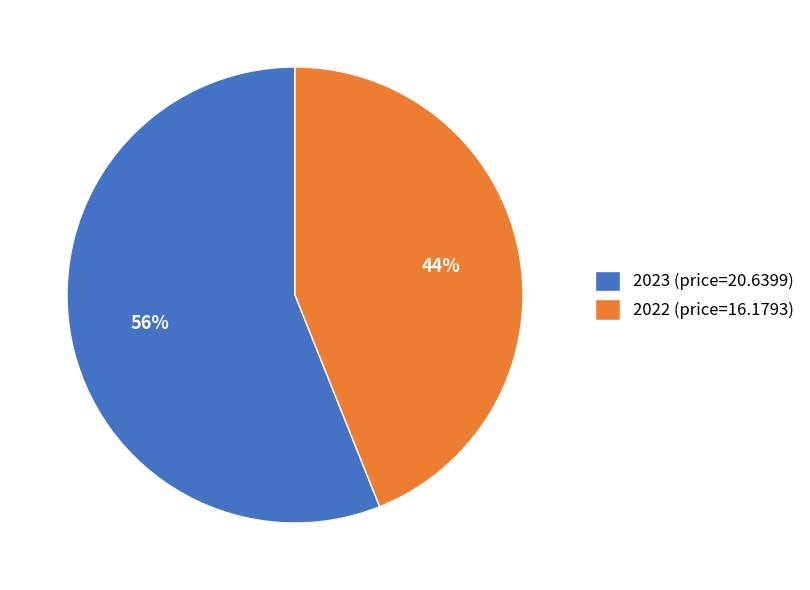

Is the sum of 2022 and 2023 greater than half?

Yes